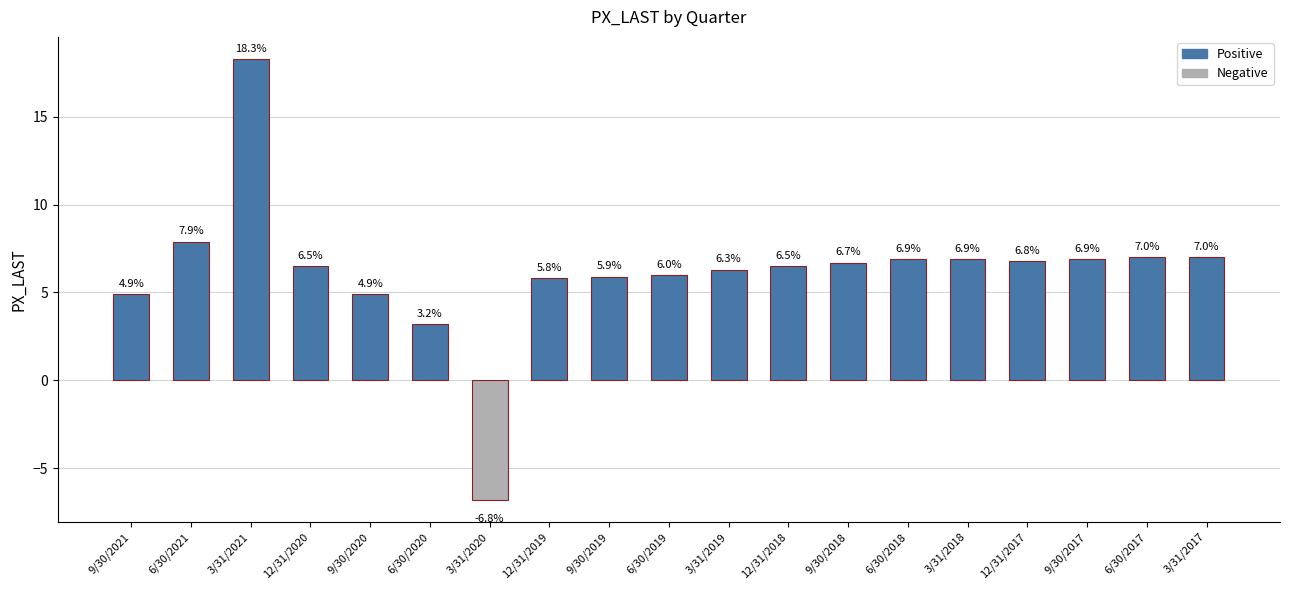

Is it true that the value at 3/31/2018 is 10.4?

False